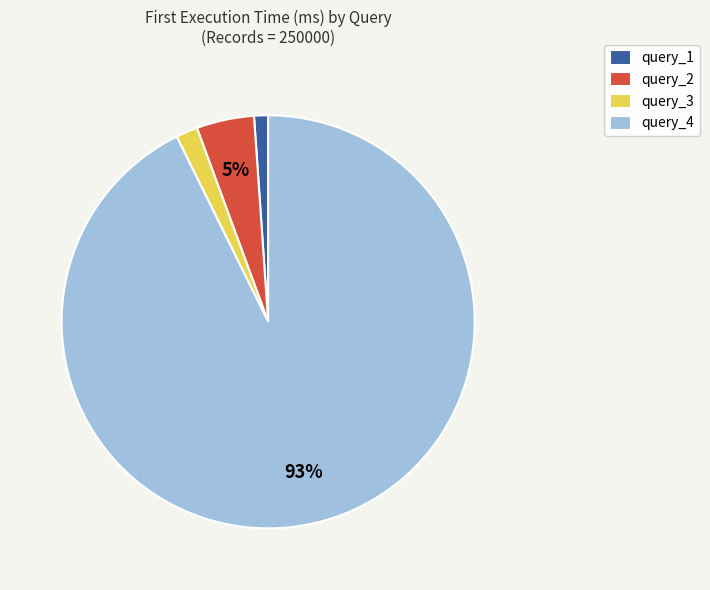

To the nearest percent, what is the average slice percentage?

25%